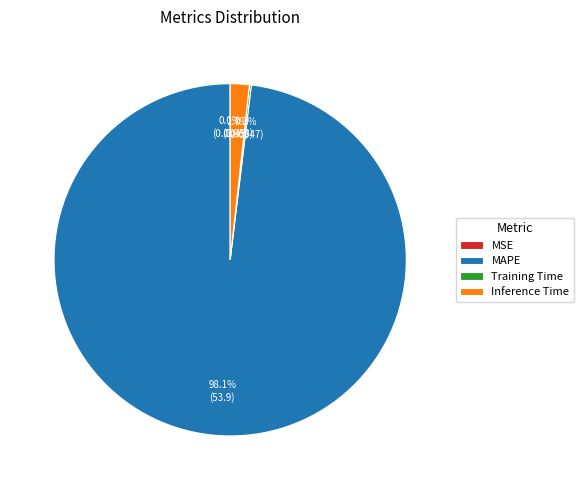

Does any single category account for the majority?

Yes